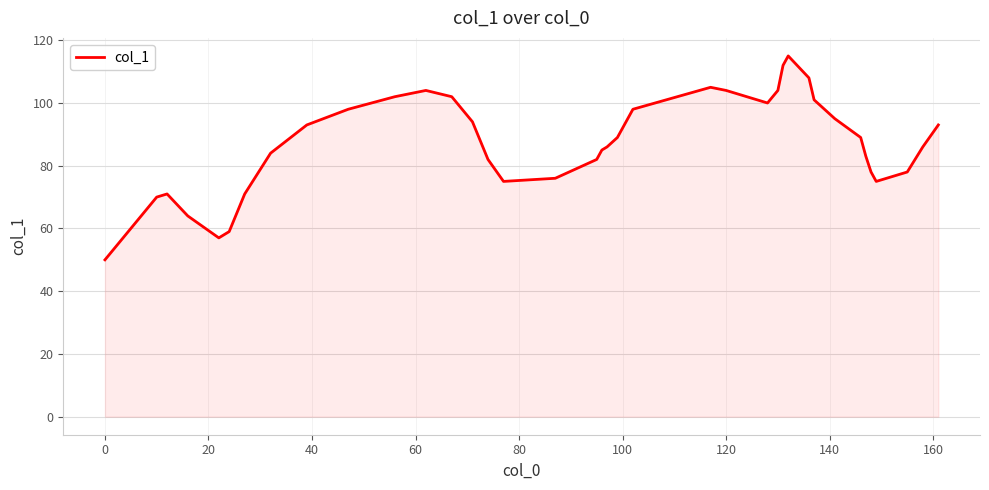

What is the greatest value displayed?

115